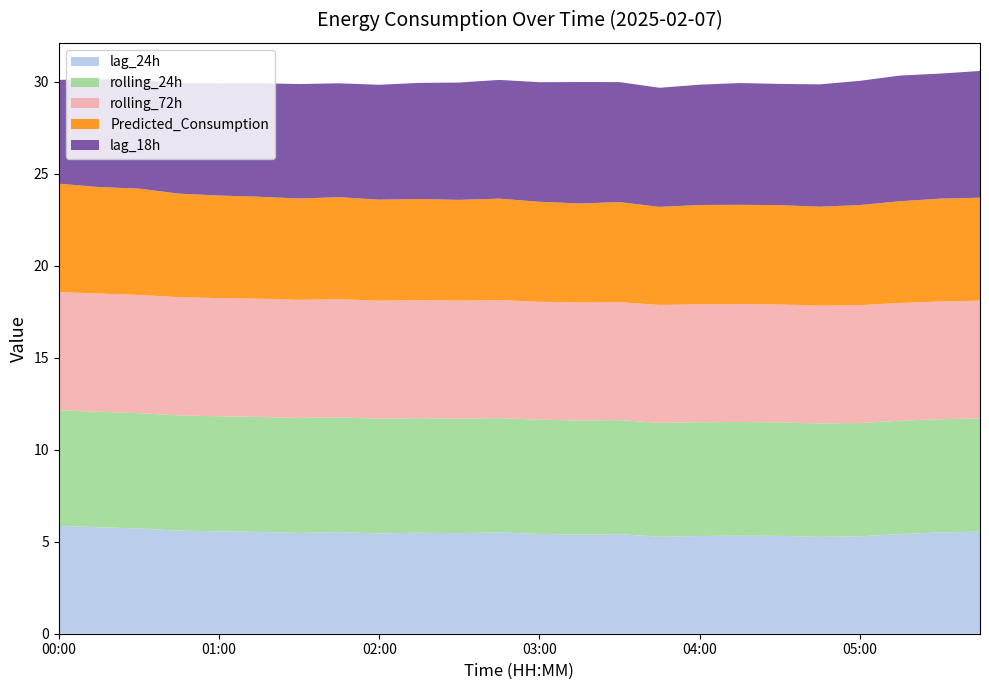

Reading left to right, what are all the values shown in this chart?

lag_24h: 00:00=5859.0	00:15=5788.0	00:30=5716.0	00:45=5603.0	01:00=5559.0	01:15=5531.0	01:30=5477.0	01:45=5523.0	02:00=5451.0	02:15=5488.0	02:30=5467.0	02:45=5506.0	03:00=5421.0	03:15=5391.0	03:30=5411.0	03:45=5269.0	04:00=5310.0	04:15=5326.0	04:30=5315.0	04:45=5265.0	05:00=5290.0	05:15=5416.0	05:30=5501.0	05:45=5550.0
rolling_24h: 00:00=6280.5	00:15=6275.5	00:30=6269.4	00:45=6263.4	01:00=6257.8	01:15=6251.9	01:30=6245.9	01:45=6238.8	02:00=6231.6	02:15=6224.7	02:30=6218.4	02:45=6211.9	03:00=6206.7	03:15=6201.8	03:30=6195.9	03:45=6189.3	04:00=6183.8	04:15=6178.5	04:30=6171.9	04:45=6165.3	05:00=6161.2	05:15=6158.1	05:30=6154.1	05:45=6151.8
rolling_72h: 00:00=6424.2	00:15=6423.6	00:30=6423.0	00:45=6422.1	01:00=6420.9	01:15=6420.0	01:30=6418.8	01:45=6417.5	02:00=6416.3	02:15=6415.0	02:30=6413.5	02:45=6412.3	03:00=6411.2	03:15=6410.3	03:30=6409.1	03:45=6407.5	04:00=6406.3	04:15=6404.9	04:30=6403.3	04:45=6402.0	05:00=6401.0	05:15=6400.0	05:30=6398.4	05:45=6397.1
Predicted_Consumption: 00:00=5892.9	00:15=5785.5	00:30=5779.2	00:45=5624.4	01:00=5573.4	01:15=5541.4	01:30=5507.1	01:45=5541.4	02:00=5487.8	02:15=5493.7	02:30=5477.7	02:45=5513.0	03:00=5432.5	03:15=5377.2	03:30=5438.2	03:45=5328.9	04:00=5397.6	04:15=5397.6	04:30=5397.6	04:45=5372.0	05:00=5441.3	05:15=5527.1	05:30=5587.9	05:45=5593.7
lag_18h: 00:00=5640.0	00:15=5867.0	00:30=5908.0	00:45=6005.0	01:00=6097.0	01:15=6169.0	01:30=6222.0	01:45=6190.0	02:00=6243.0	02:15=6312.0	02:30=6375.0	02:45=6451.0	03:00=6500.0	03:15=6598.0	03:30=6521.0	03:45=6472.0	04:00=6538.0	04:15=6617.0	04:30=6590.0	04:45=6649.0	05:00=6750.0	05:15=6829.0	05:30=6796.0	05:45=6888.0